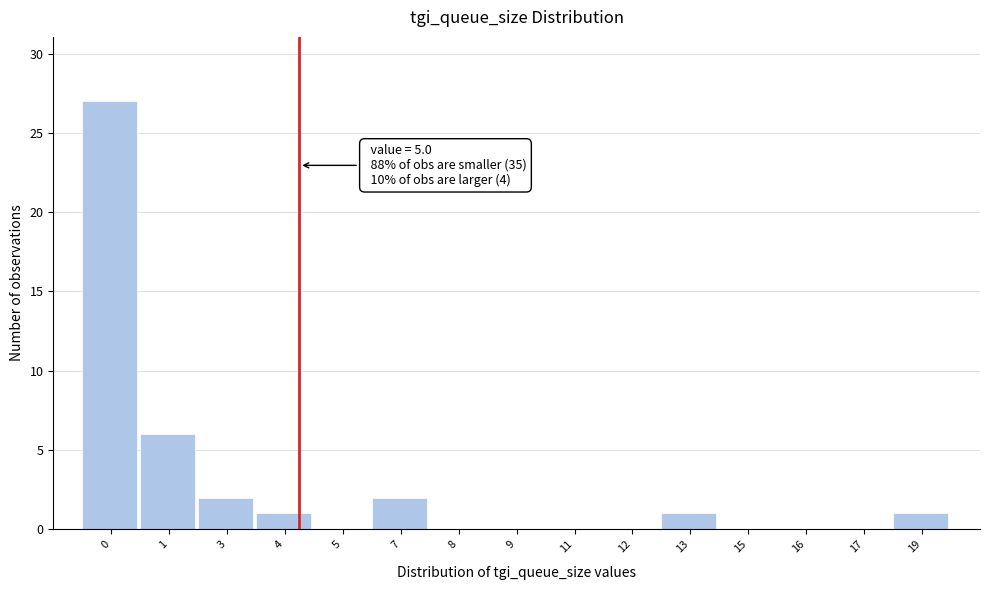

Reading left to right, list all the values displayed in this chart.

0=27	1=6	3=2	4=1	5=0	7=2	8=0	9=0	11=0	12=0	13=1	15=0	16=0	17=0	19=1